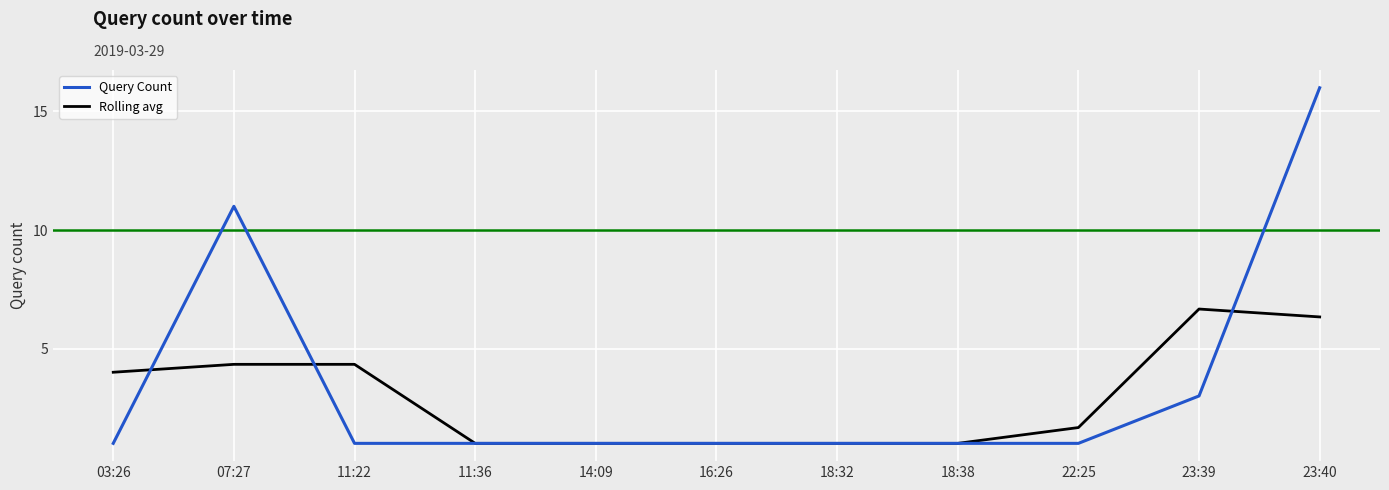

Which series has the widest spread of values?

Query Count